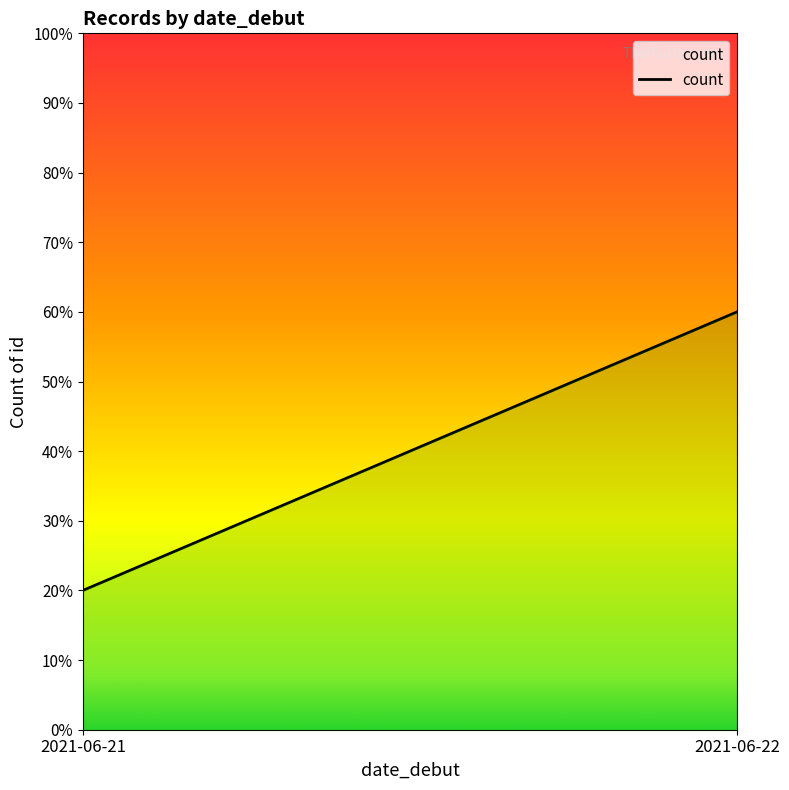

Rank the categories by value from lowest to highest.

2021-06-21, 2021-06-22